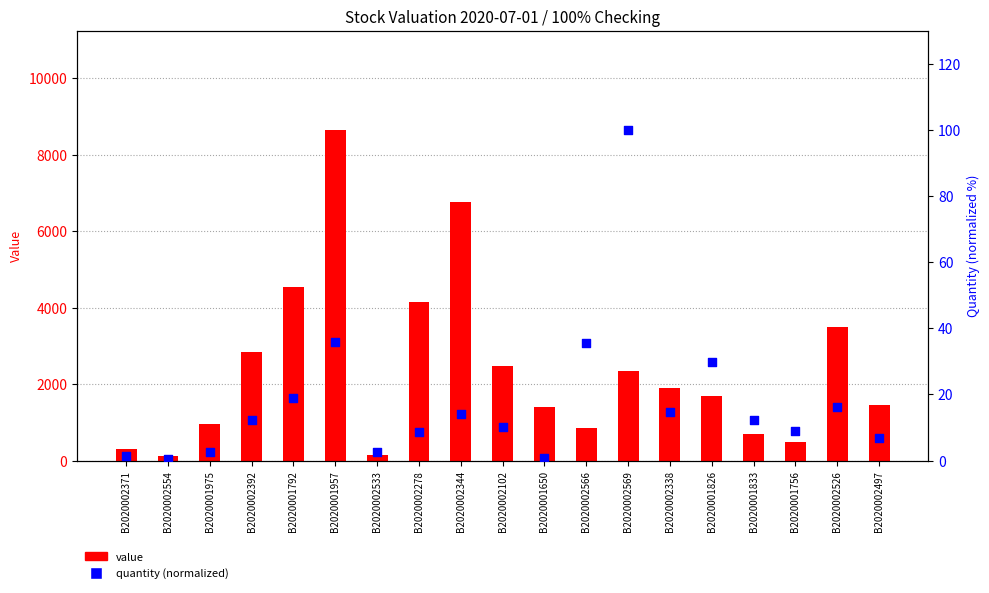

Which series has the largest total across all categories?

value